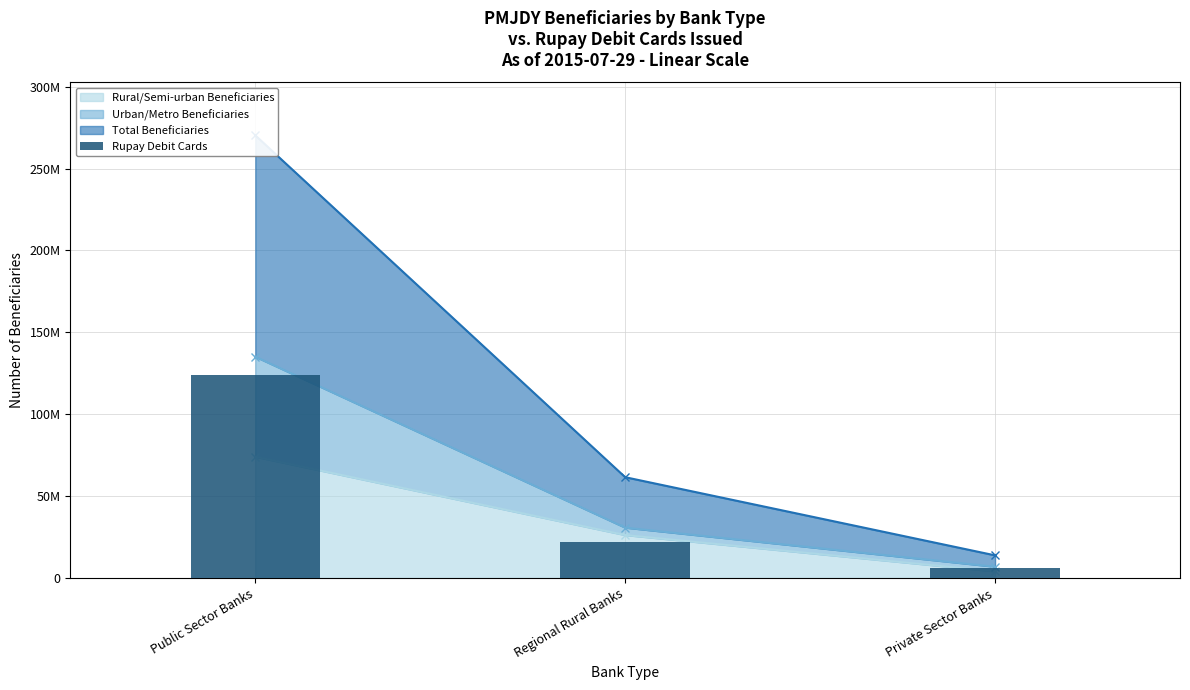

List the labels in order of value, smallest first.

Private Sector Banks, Regional Rural Banks, Public Sector Banks